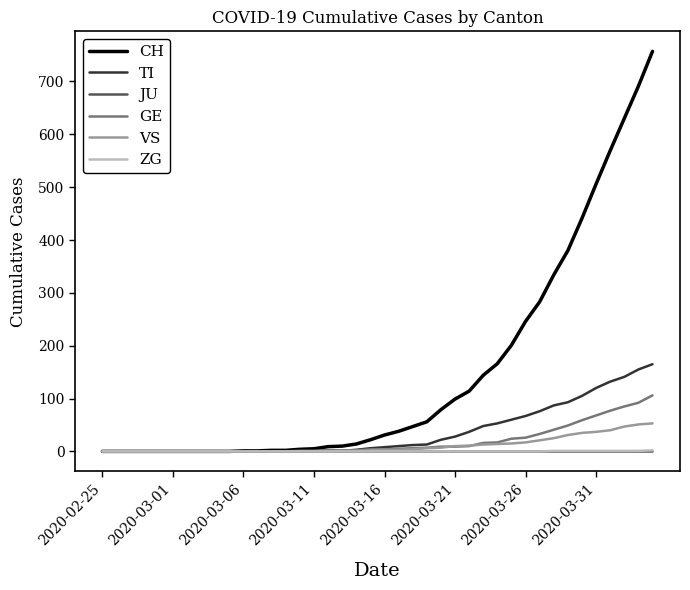

Which series has the largest total across all categories?

CH